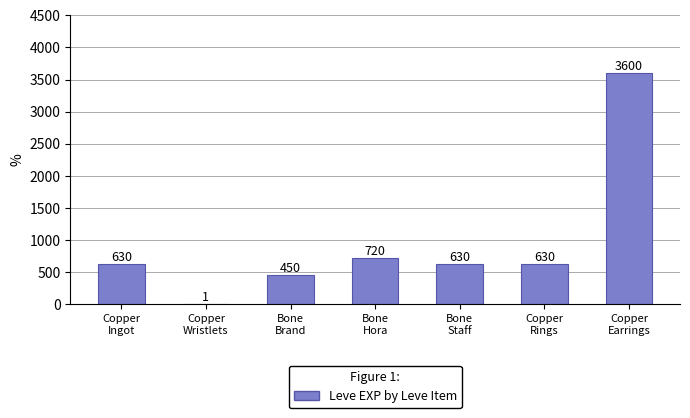

What is the sum of all values?

6661